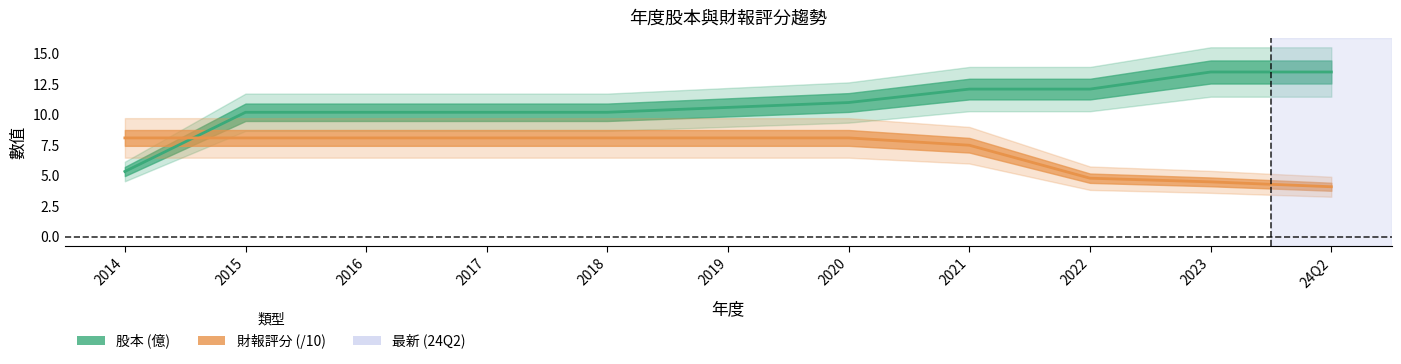

Between 2014 and 2022, which series saw the biggest shift?

股本